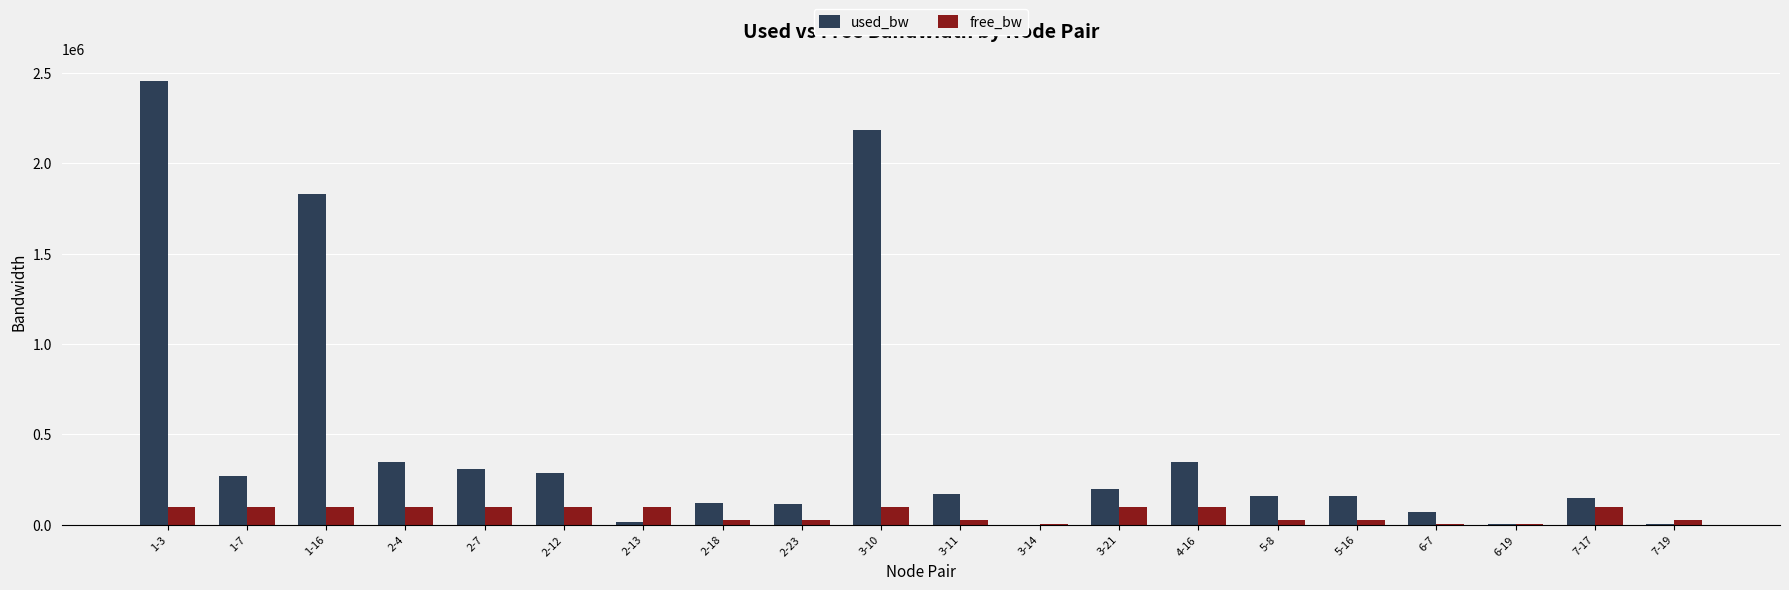

Which series has the widest spread of values?

used_bw